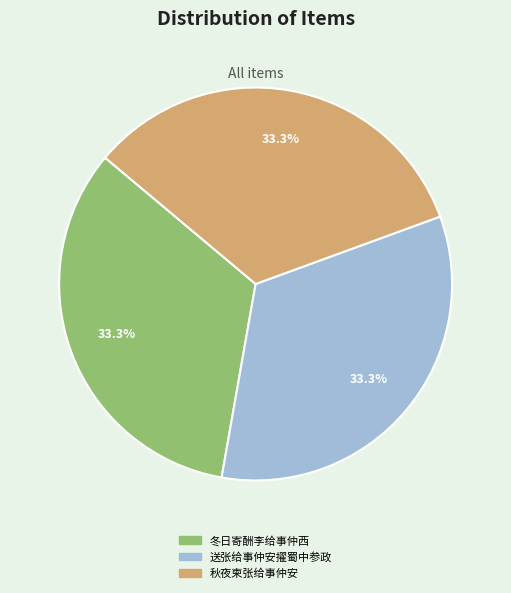

Count the number of slices in the pie.

3